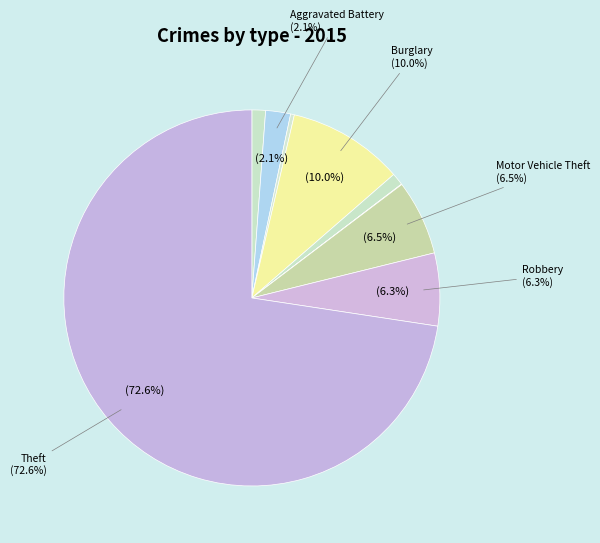

Which category has the biggest portion of the pie?

Theft